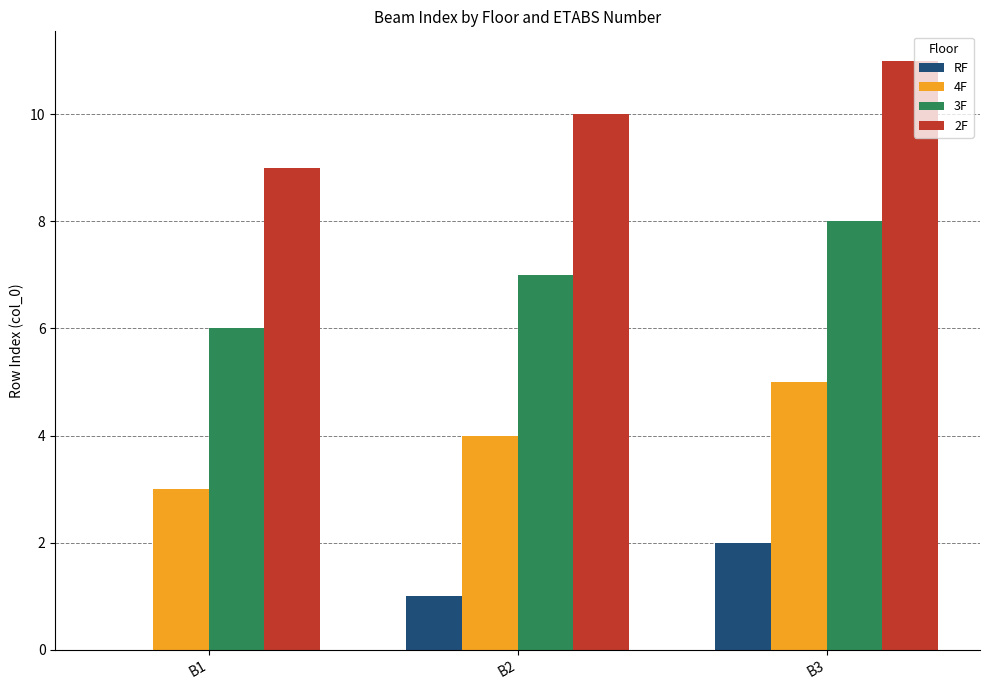

Is it true that 4F equals 5 at B3?

True